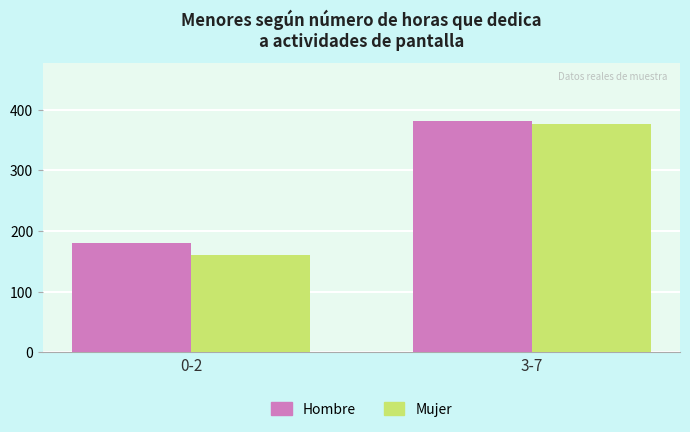

Reading left to right, list all the values displayed in this chart.

Hombre: 180	381
Mujer: 161	377